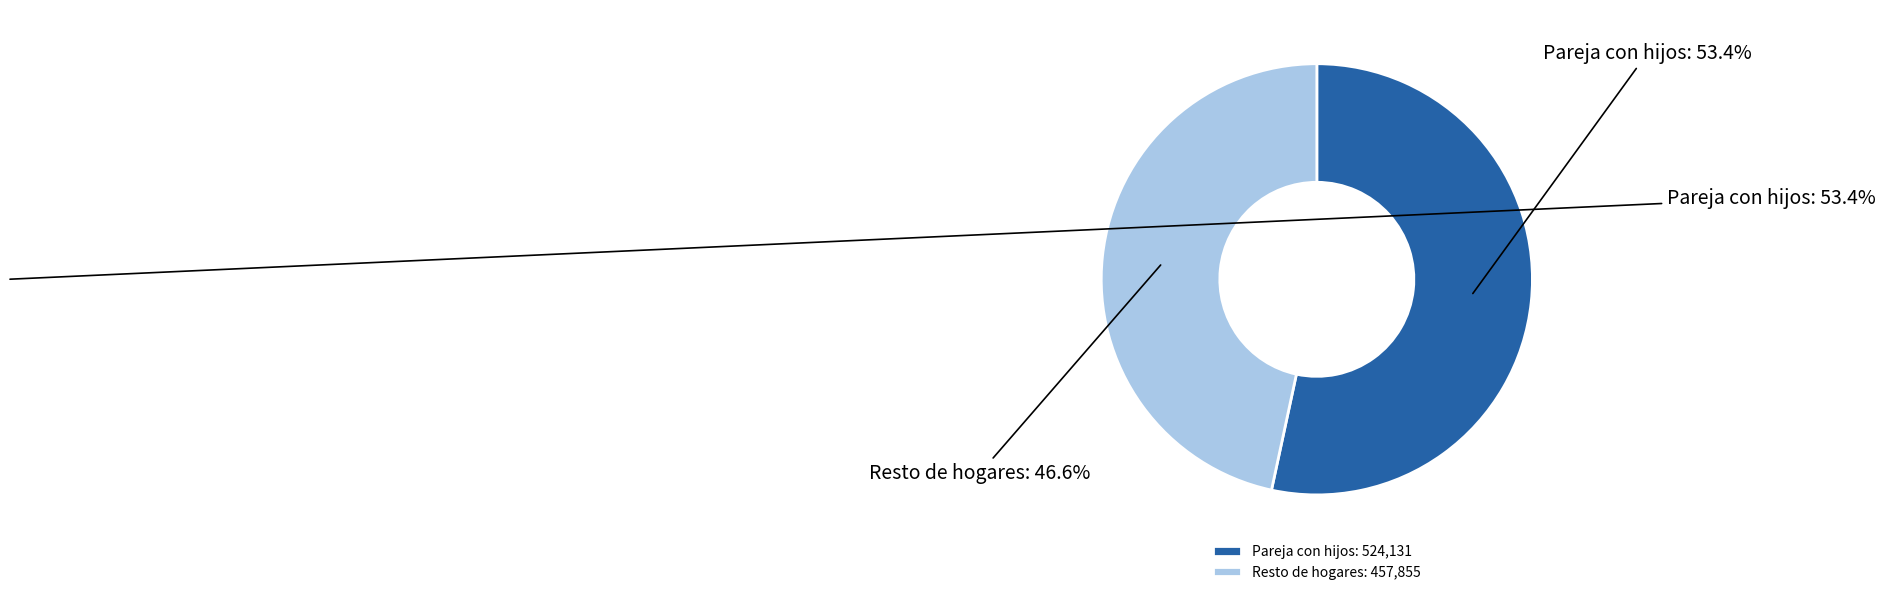

Is there a majority slice in this chart?

Yes